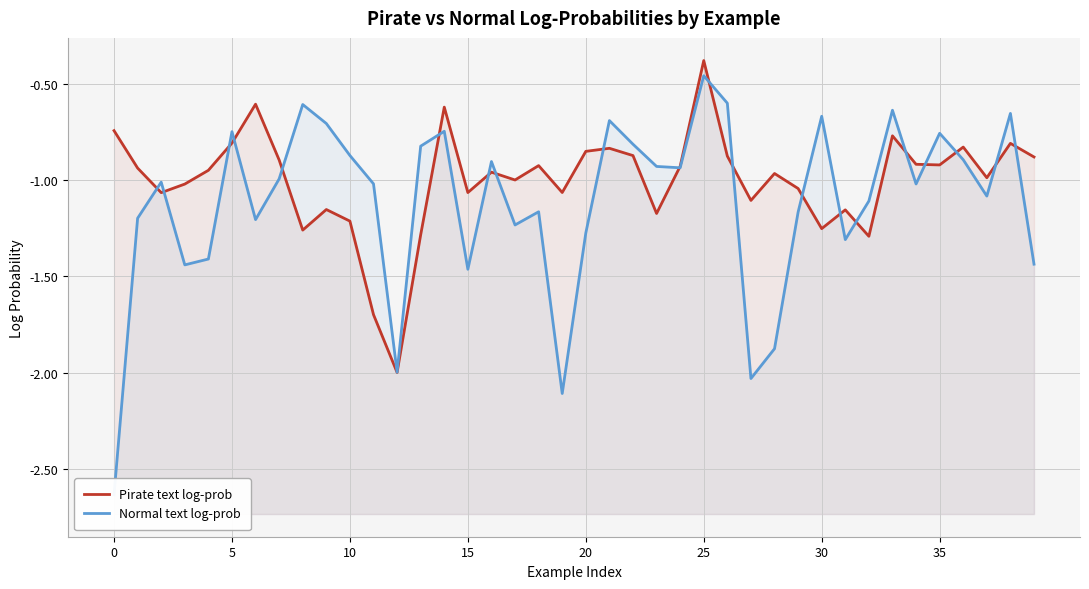

How many data points does each series have?

40